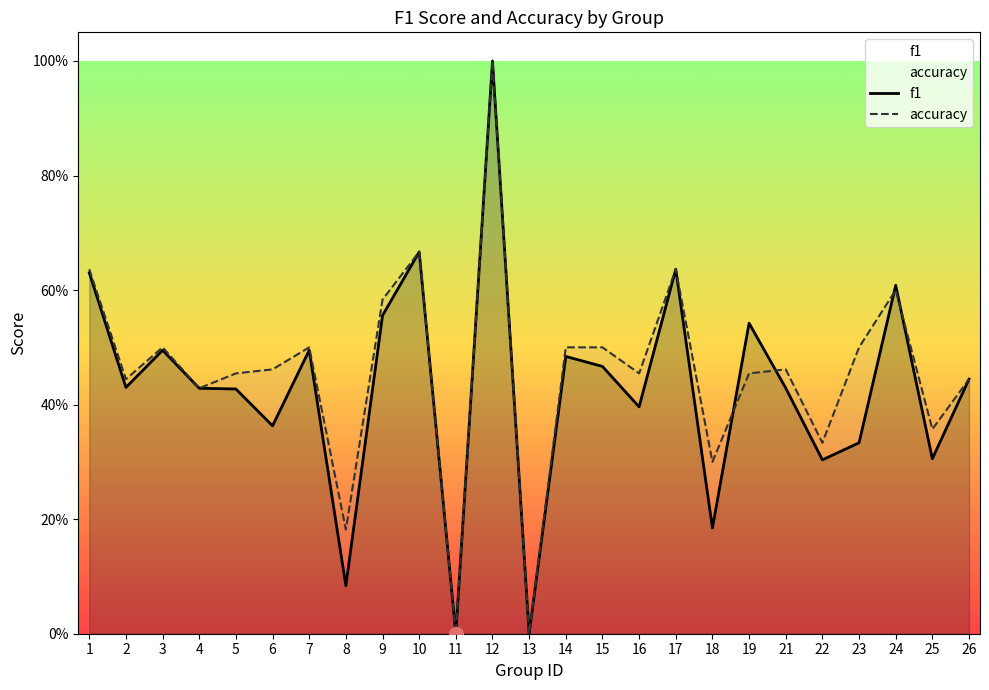

In f1, how many points are higher than both neighbors (excluding endpoints)?

8